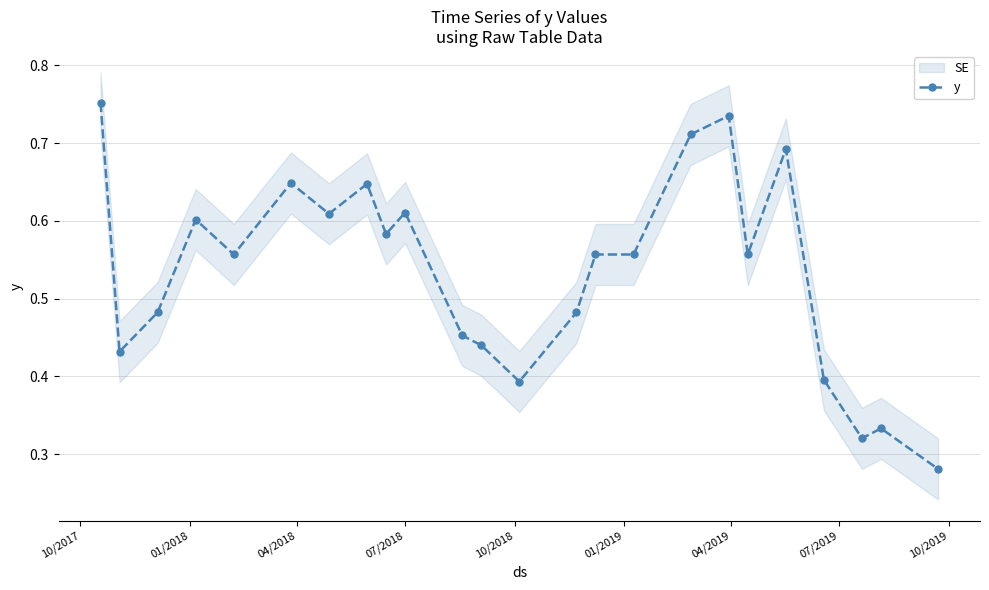

Count the y values in the range 0 to 1.

24